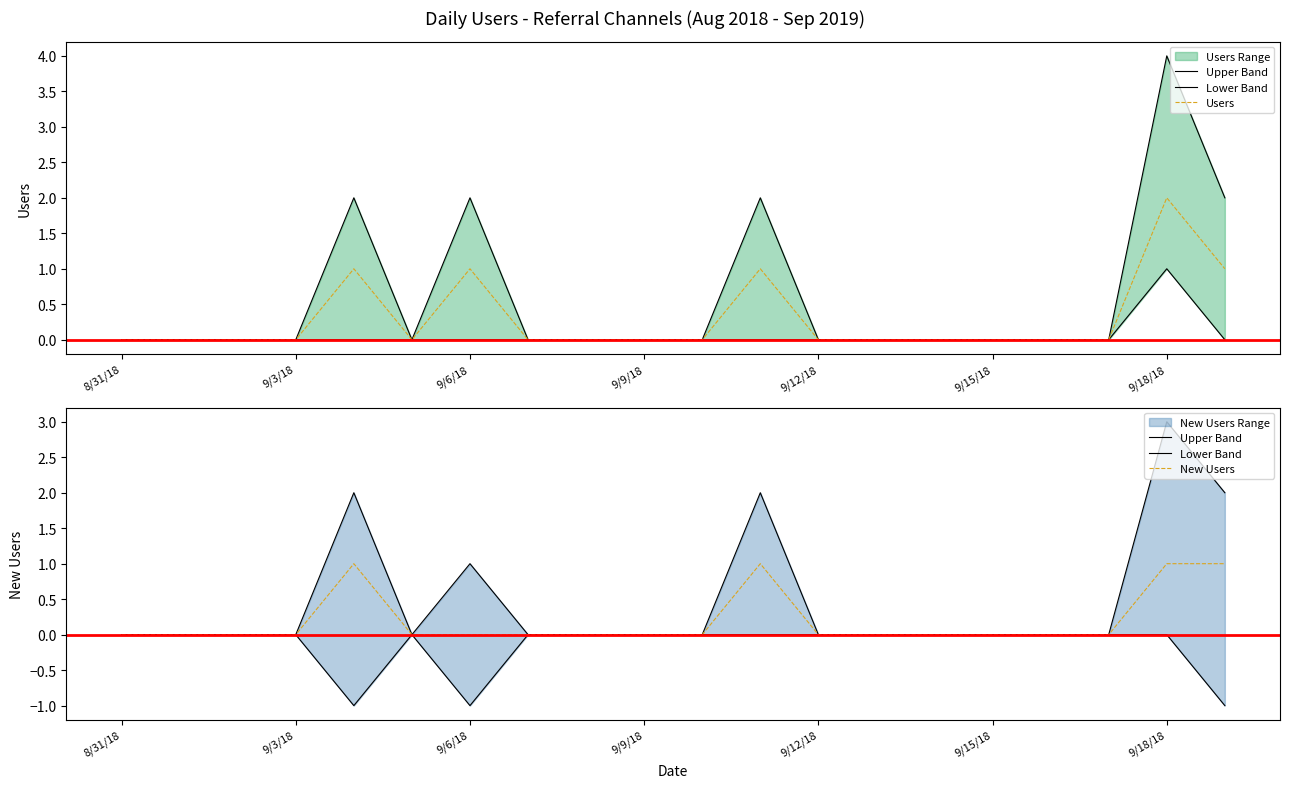

In Upper Band, how many points are higher than both neighbors (excluding endpoints)?

4